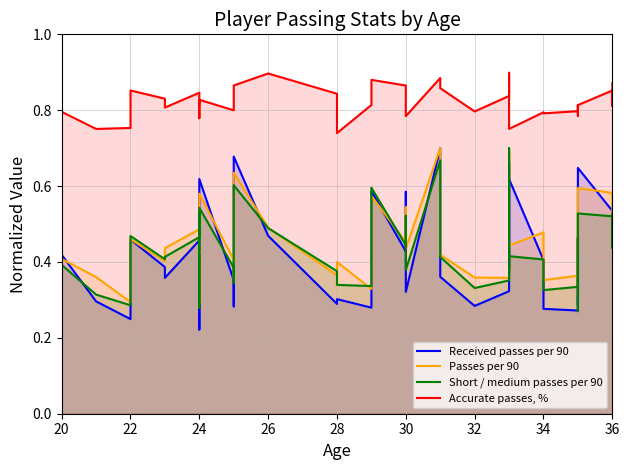

The value of Received passes per 90 at 28 is 0.5. True or false?

False